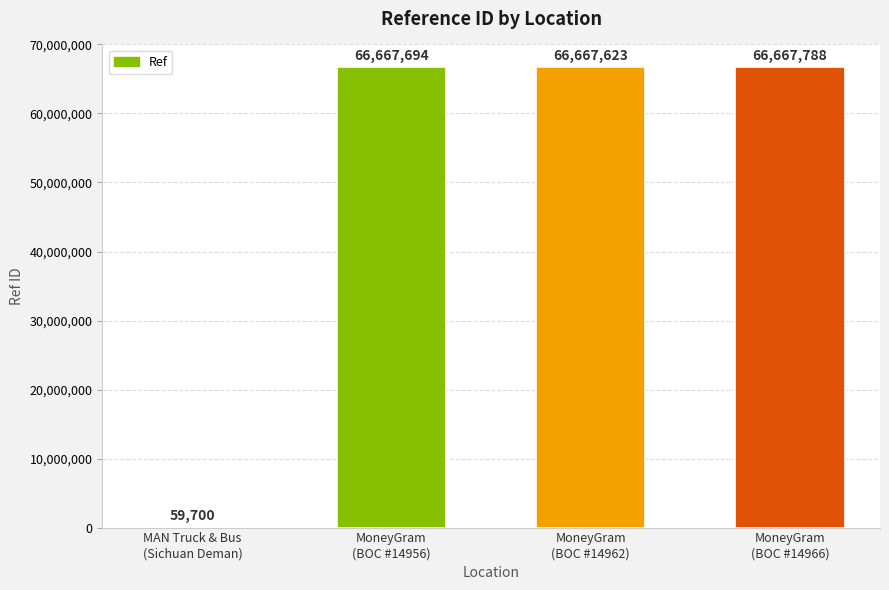

What is the sum of all values?

200062805